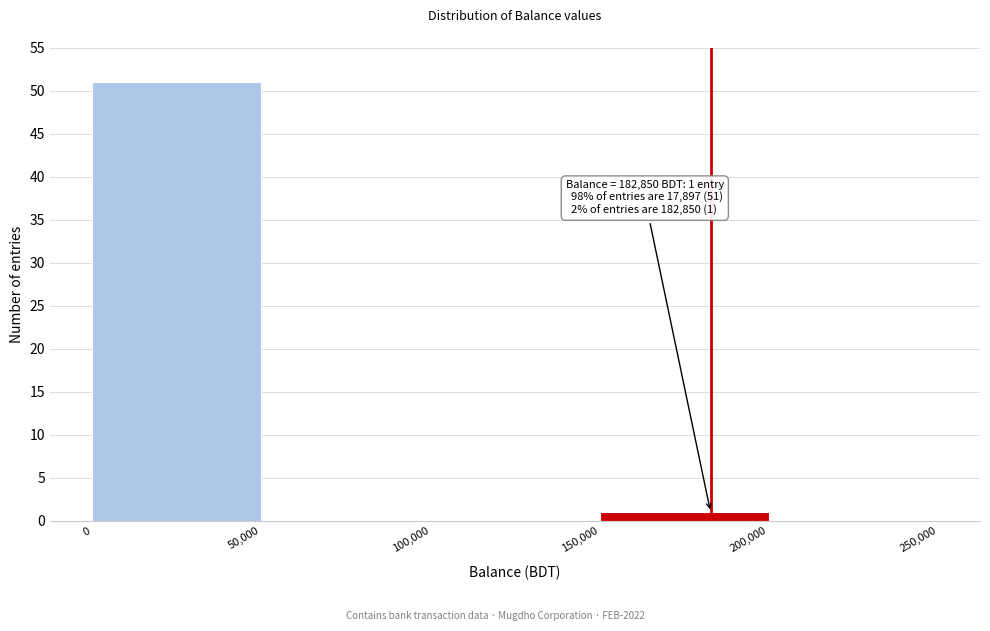

Over which range of the x-axis is the bar tallest?

0 to 50,000